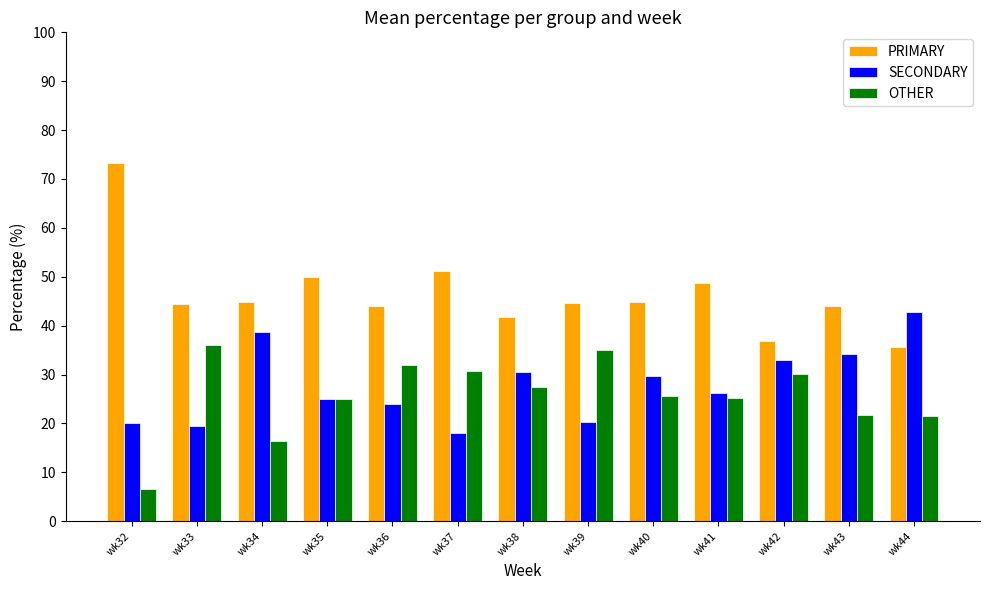

How many distinct data groups are displayed?

3